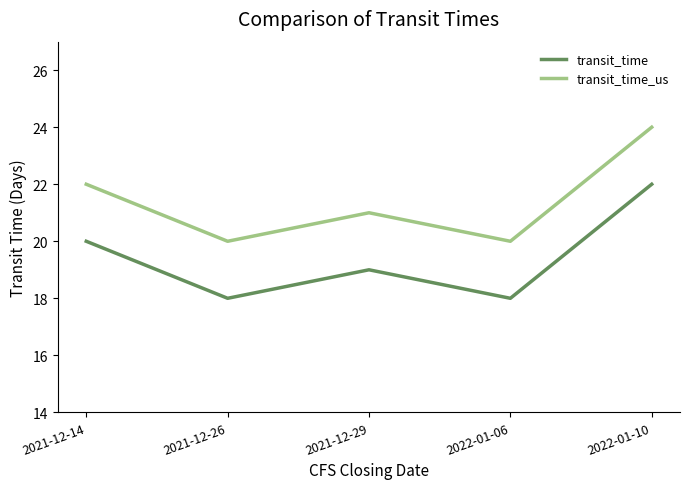

What position from the right is 2021-12-29?

3